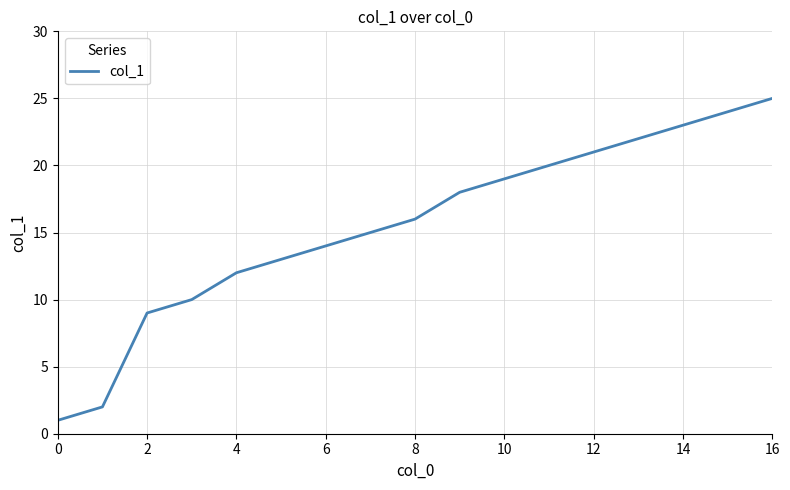

What is the maximum value shown in the chart?

25